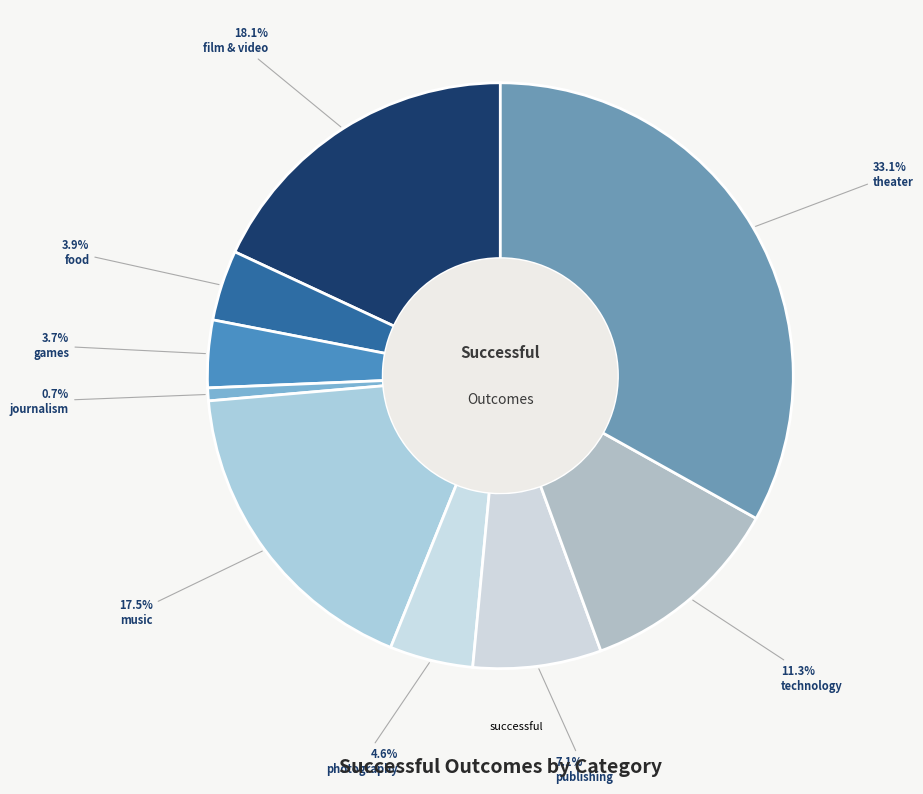

How many slices are in this pie chart?

9